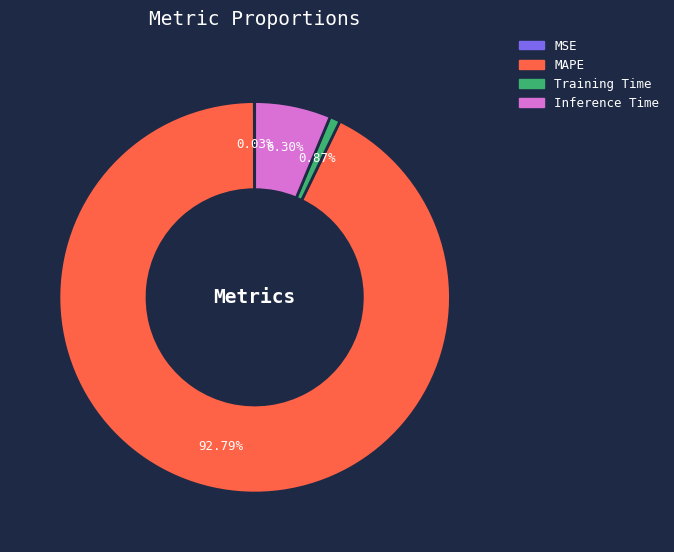

Is the sum of MAPE and Training Time greater than half?

Yes